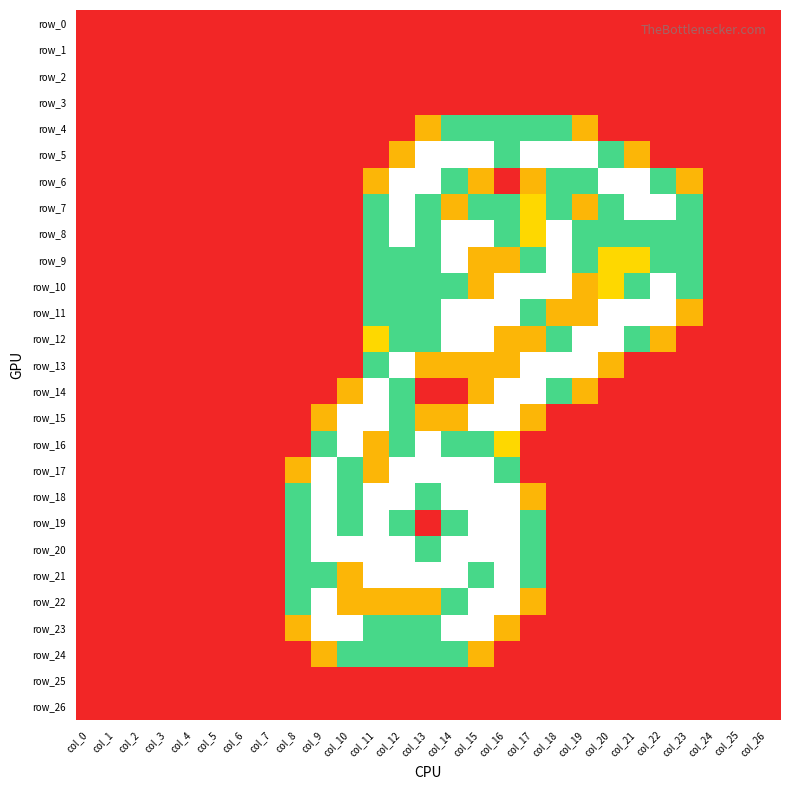

Count the number of categories in the chart.

27